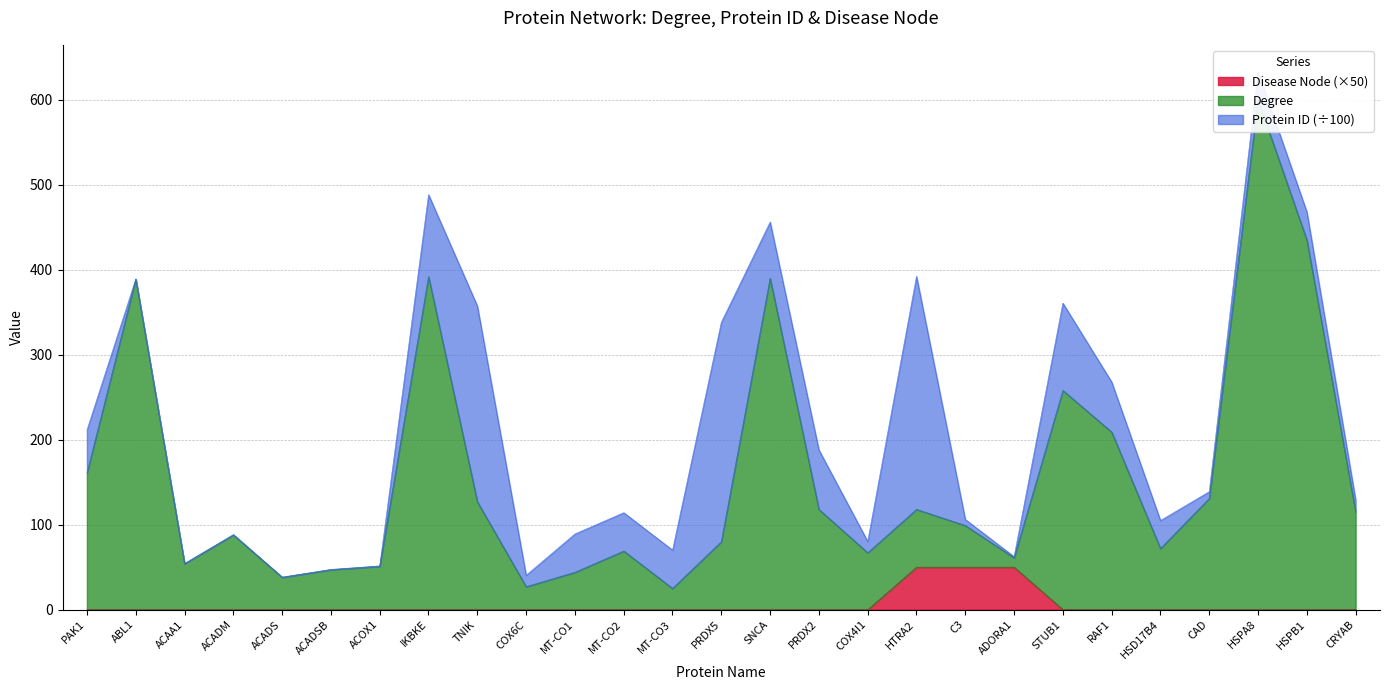

At which category does the chart reach its minimum across all series?

PAK1